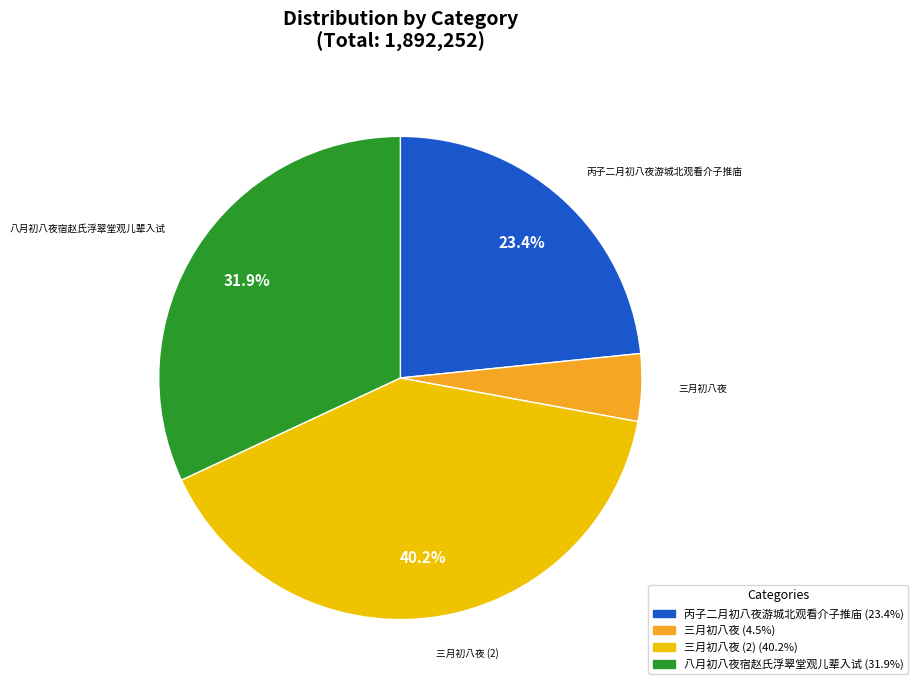

Is there a majority slice in this chart?

No